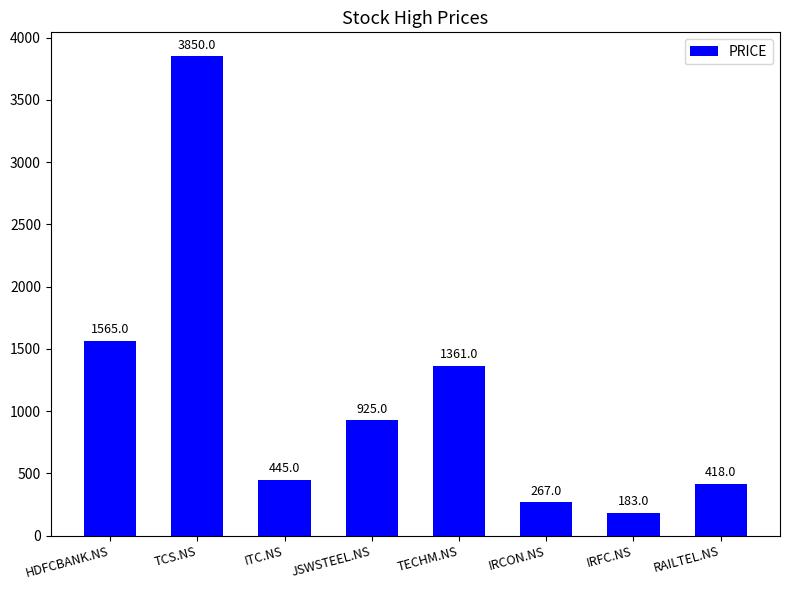

Approximately how many times larger is the value at ITC.NS compared to HDFCBANK.NS?

0.3